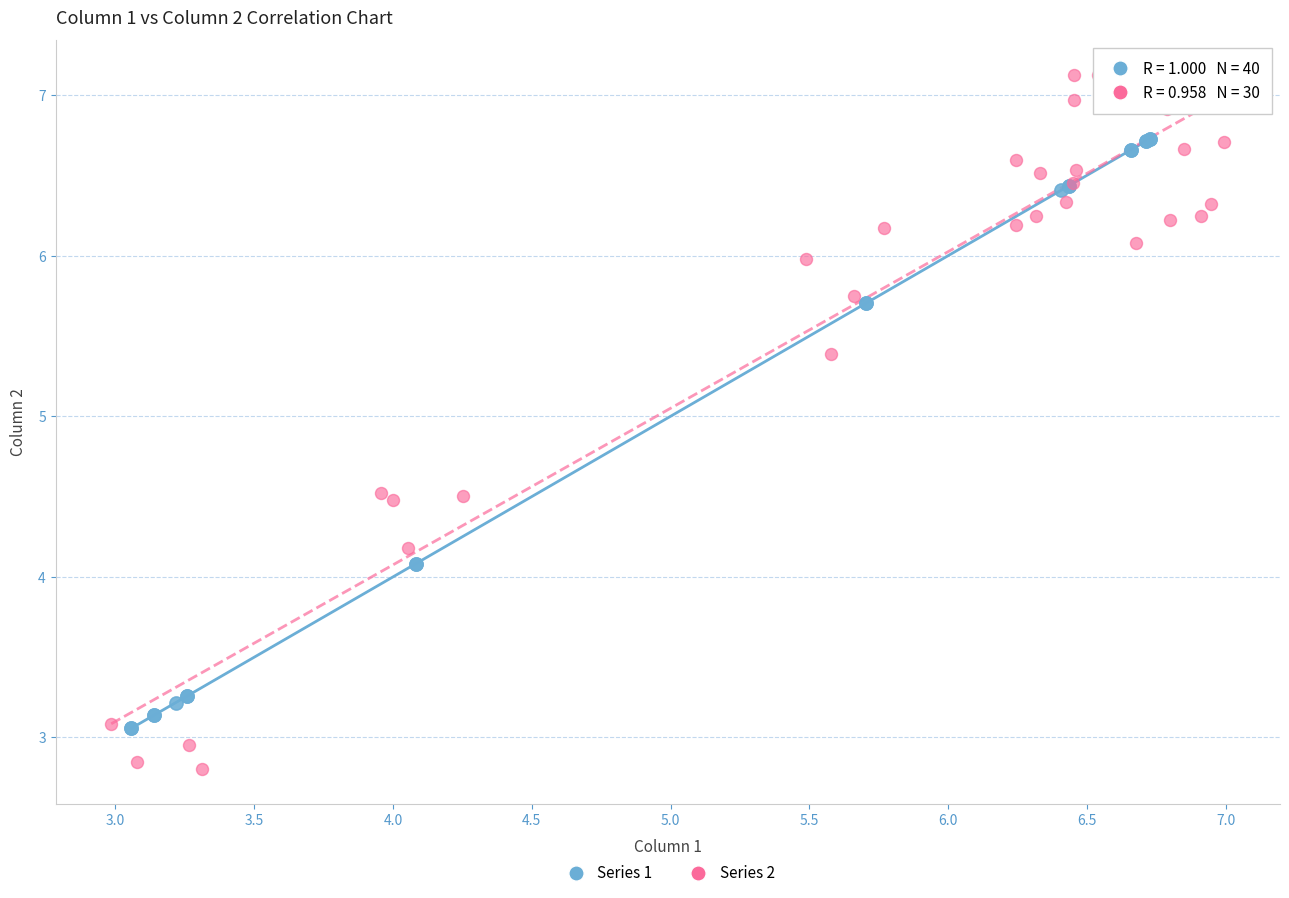

Which series reaches the minimum Y coordinate?

Series 2